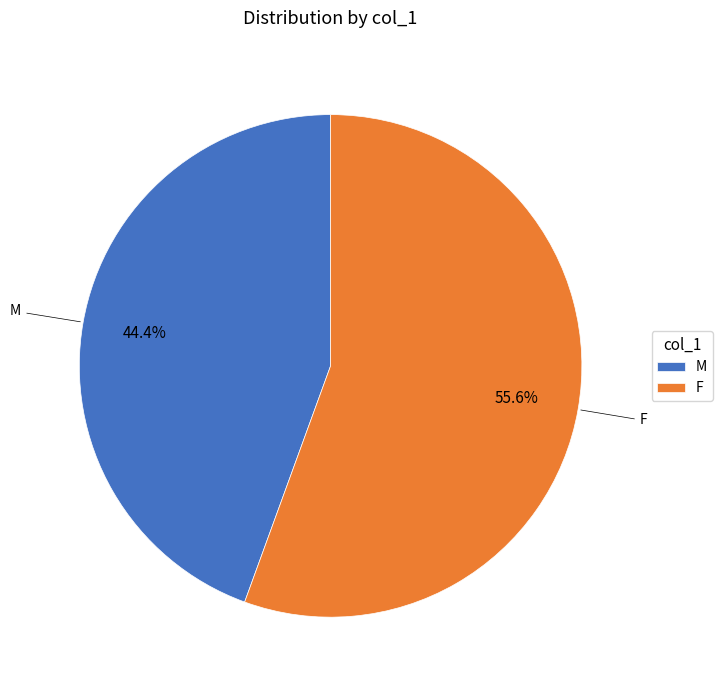

How many slices are in this pie chart?

2